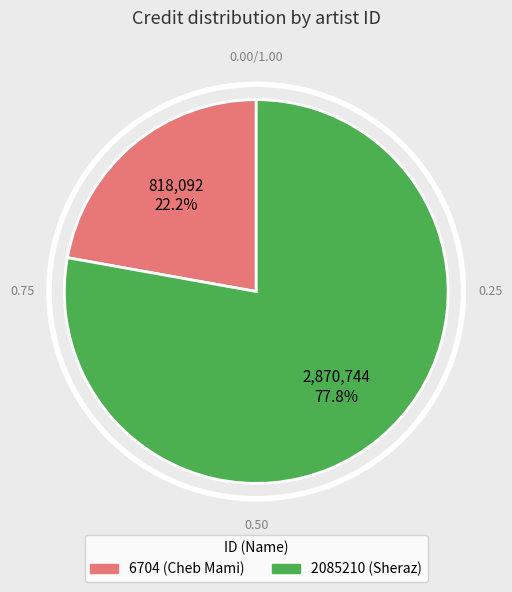

What percentage is NOT represented by 6704?

77.8%